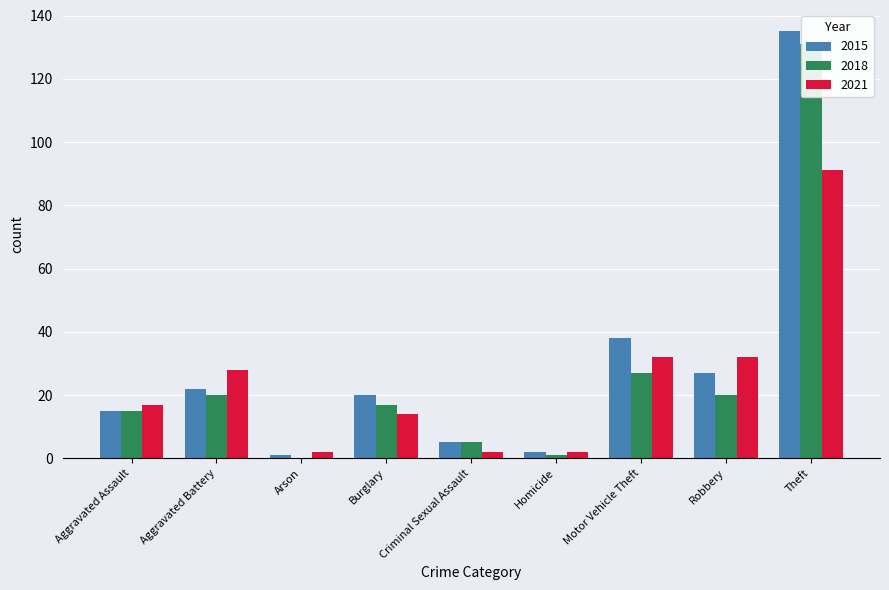

Where is 2015 nearest to the value 68?

Motor Vehicle Theft